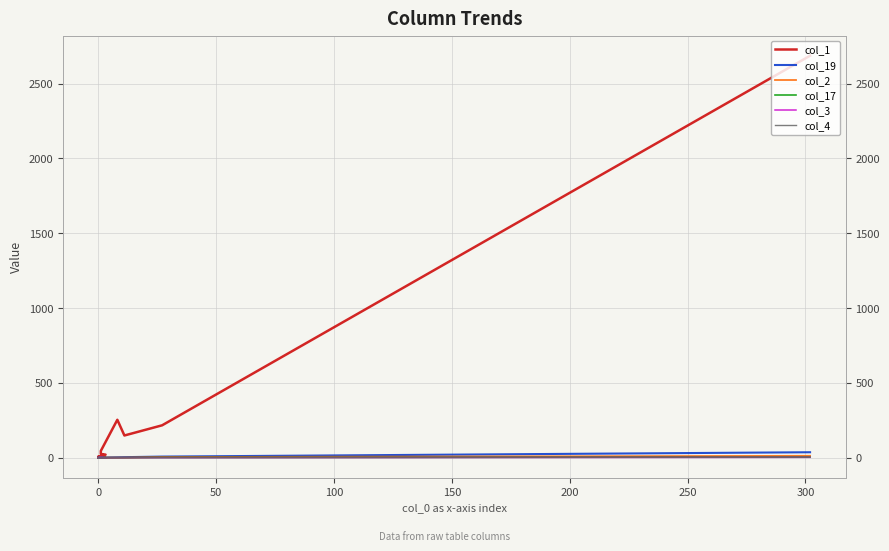

True or false: col_4 and col_1 intersect in this chart.

False